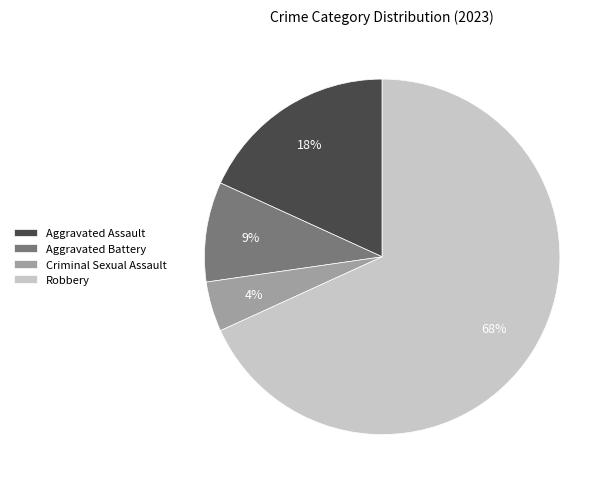

Which category accounts for the majority?

Robbery